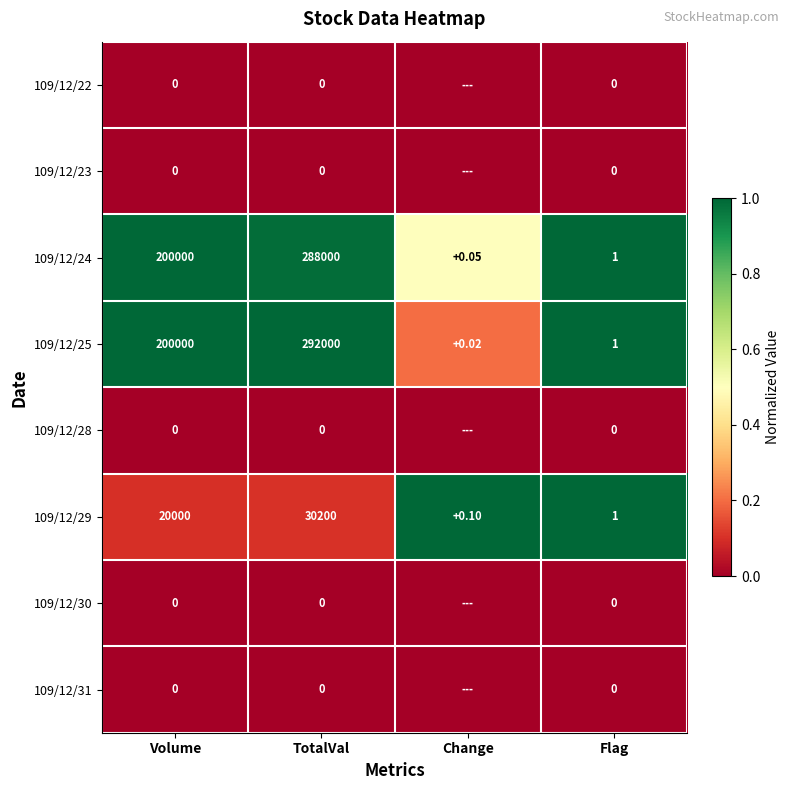

Is the value of 109/12/29 at Change greater than the value of 109/12/22 at Flag?

Yes